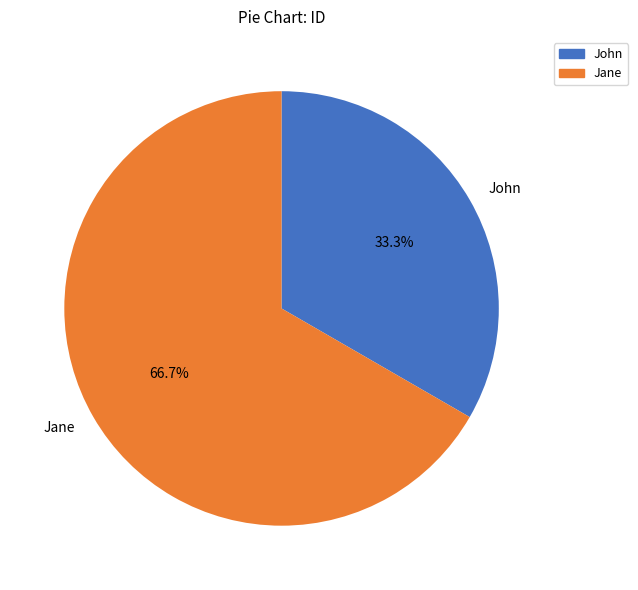

Which category accounts for the majority?

Jane